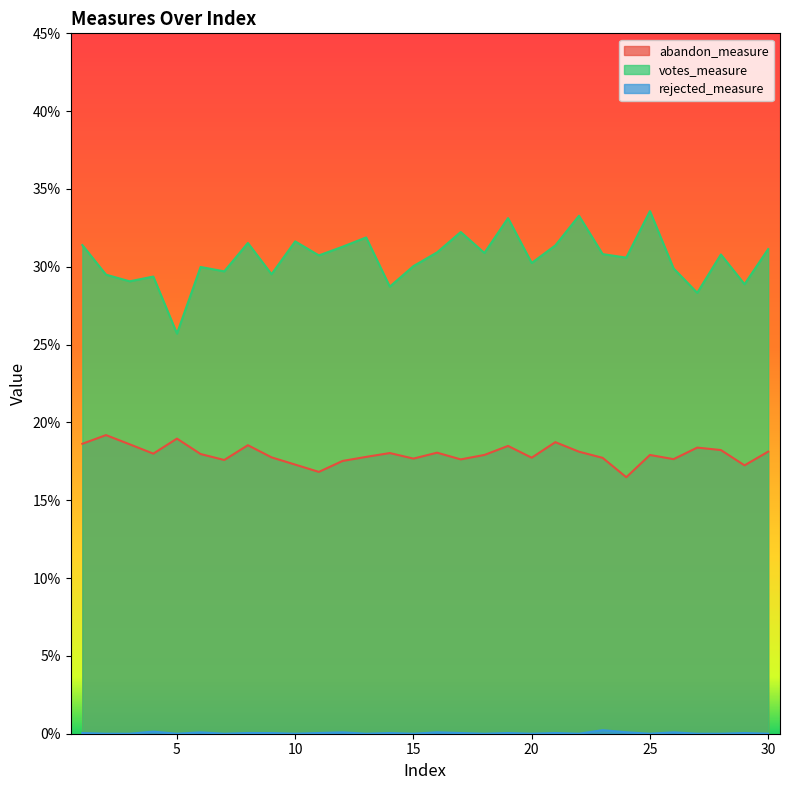

The value of abandon_measure at 18 is 0.3. True or false?

False